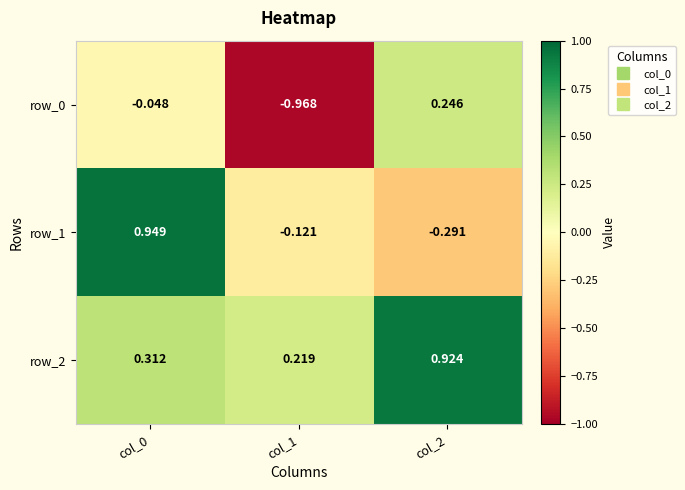

Which series changed the most between col_0 and col_1?

row_1